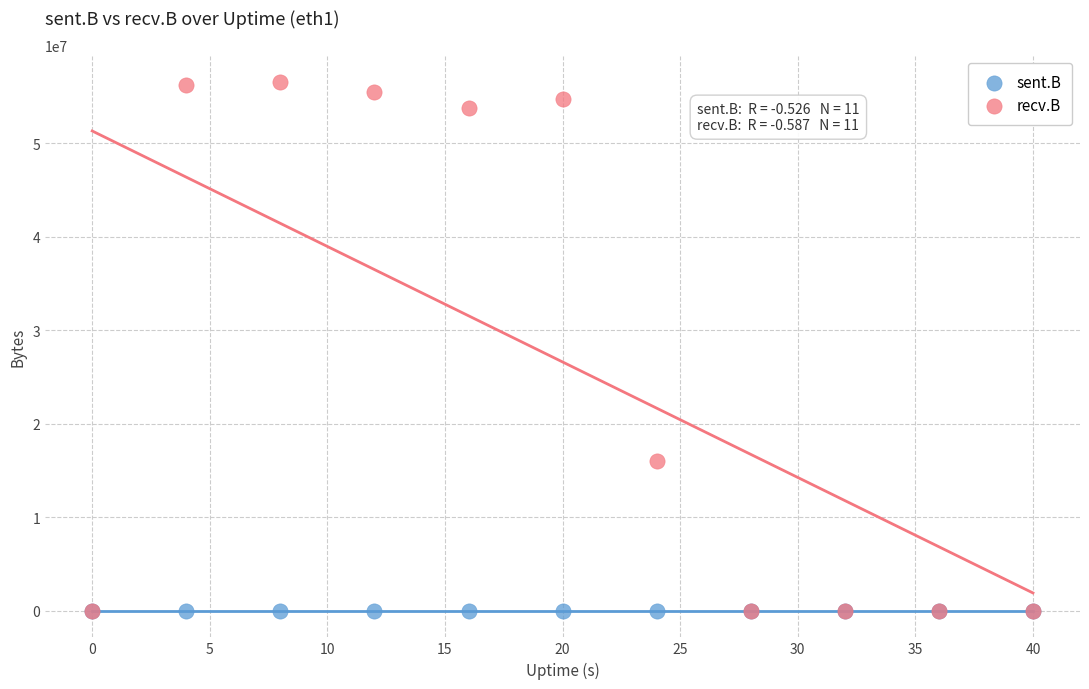

What are all the series names shown in the legend?

sent.B, recv.B